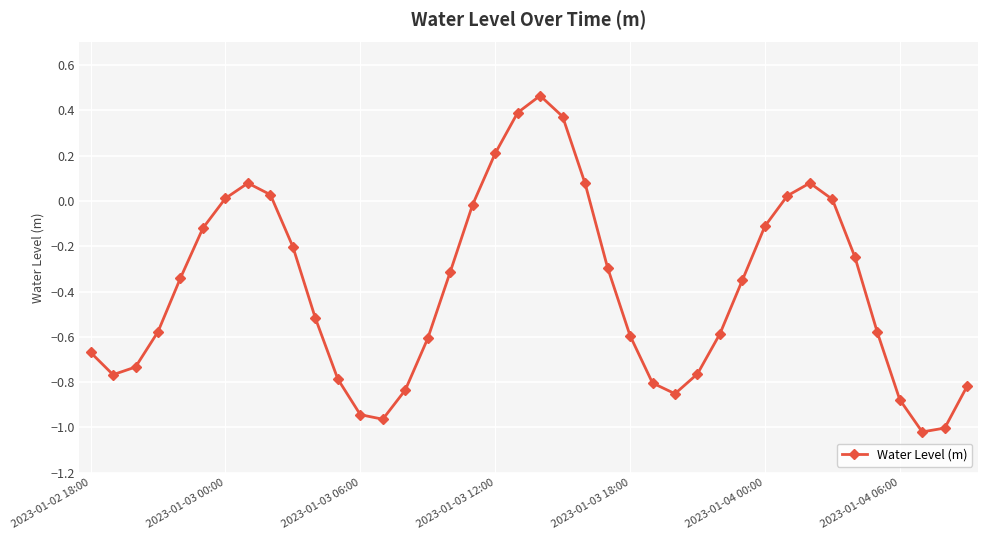

How many interior local peaks (higher than both neighbors) does the data have?

3